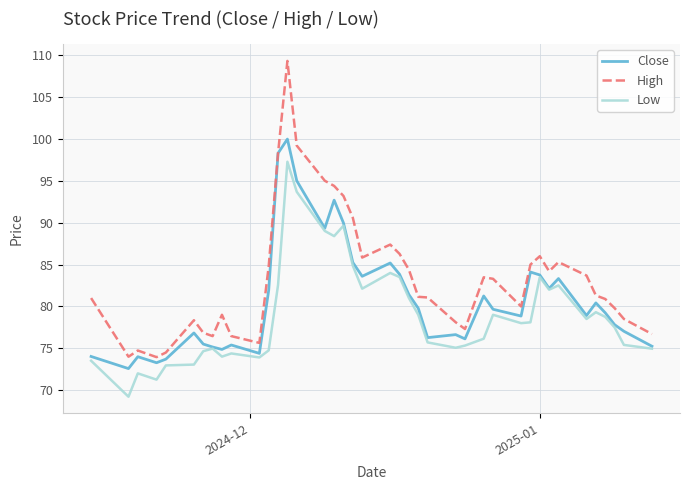

Which series has the largest range (max minus min)?

High